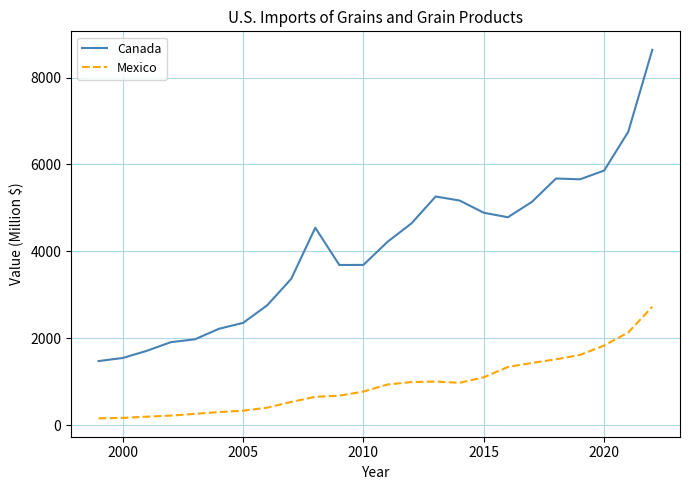

What is the difference between the maximum and minimum values in the Canada series?

7156.8